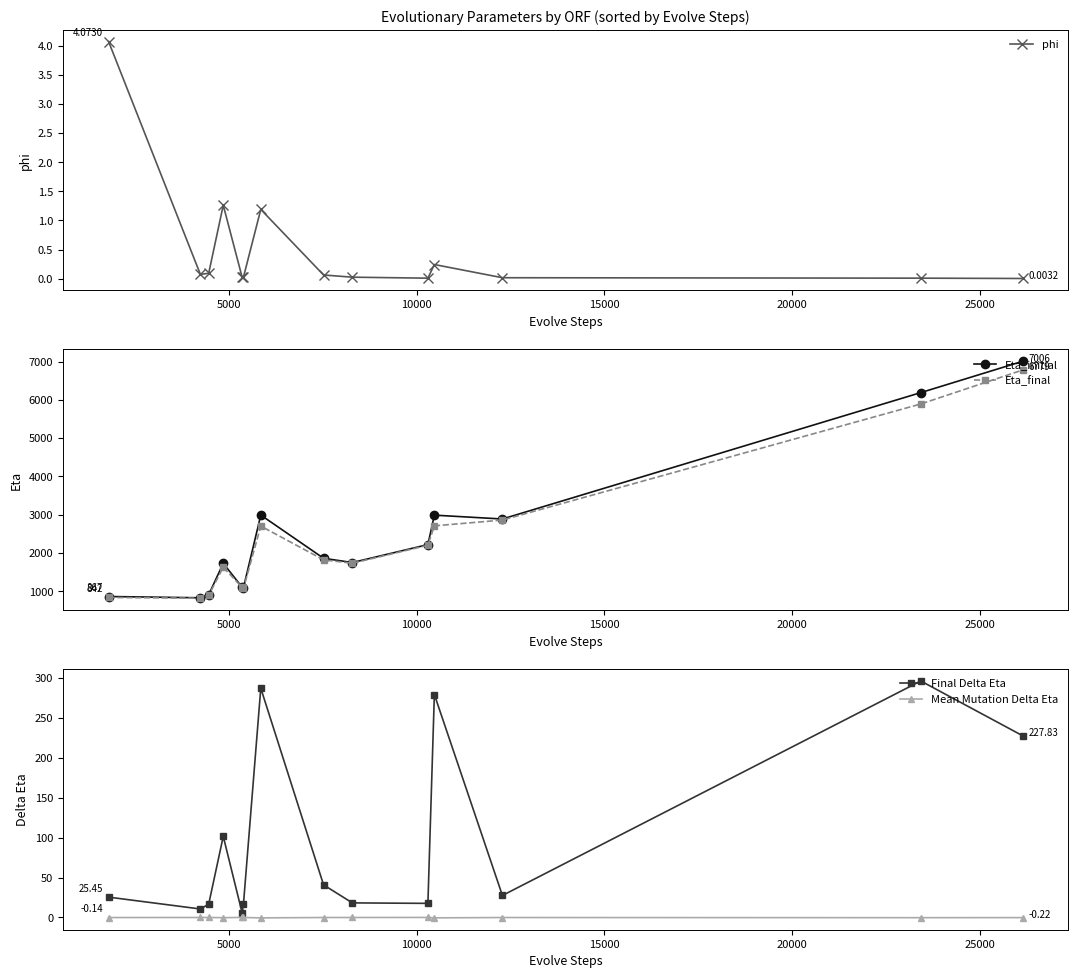

Which series has the widest spread of values?

Eta_initial